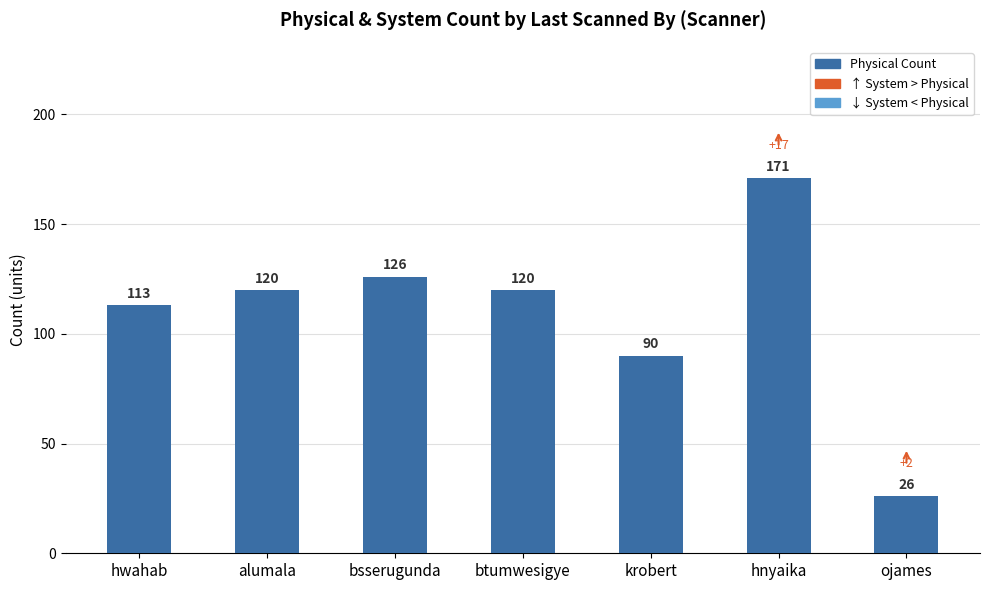

What is the label of the 2nd bar from the left?

alumala